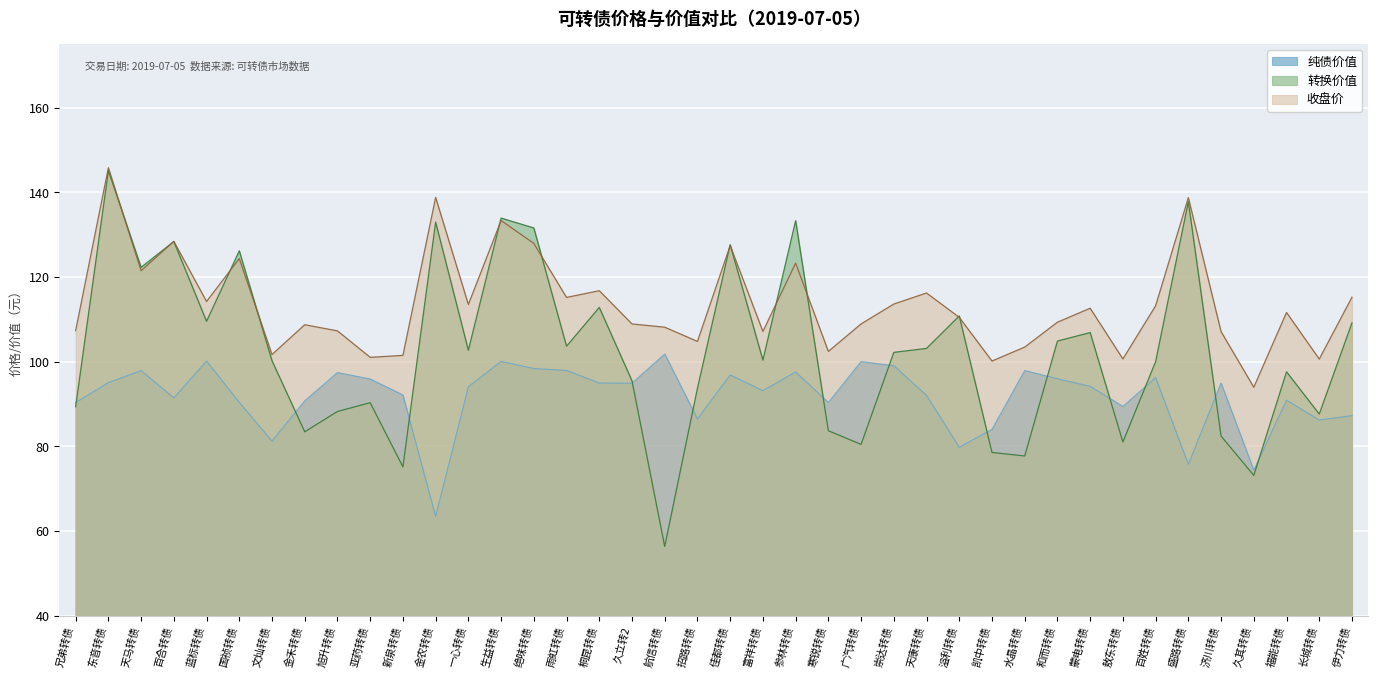

True or false: 转换价值 has a value of 44.6 at 福能转债.

False